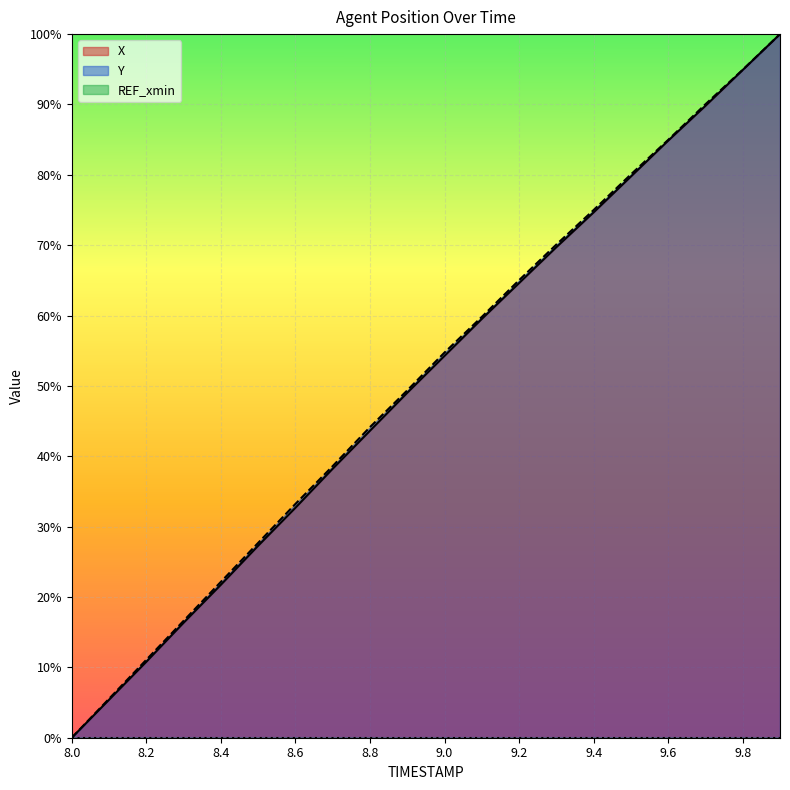

How many lines are shown in the chart?

2